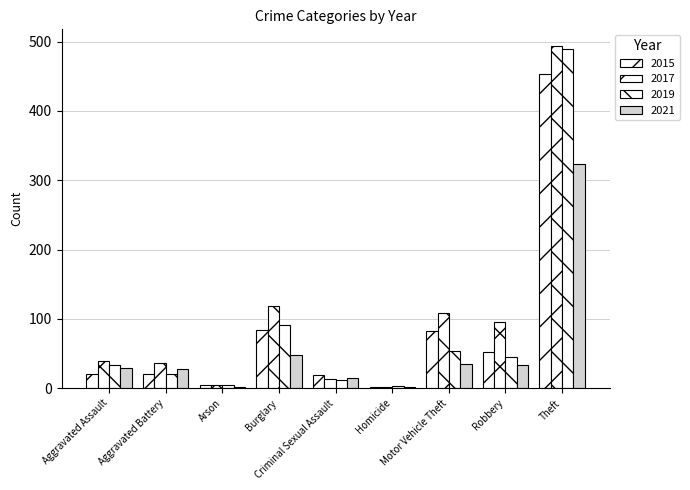

How many bars are there in each group?

4